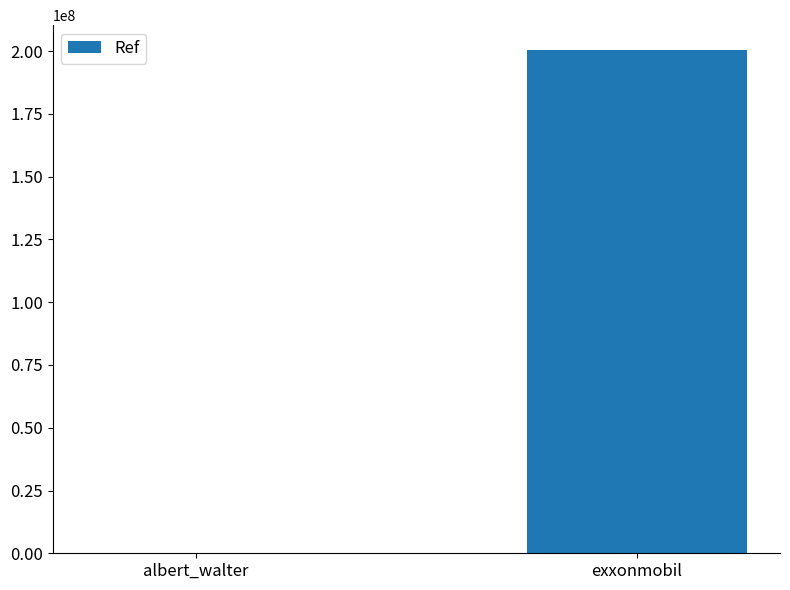

What is the difference between the values at albert_walter and exxonmobil?

200322032